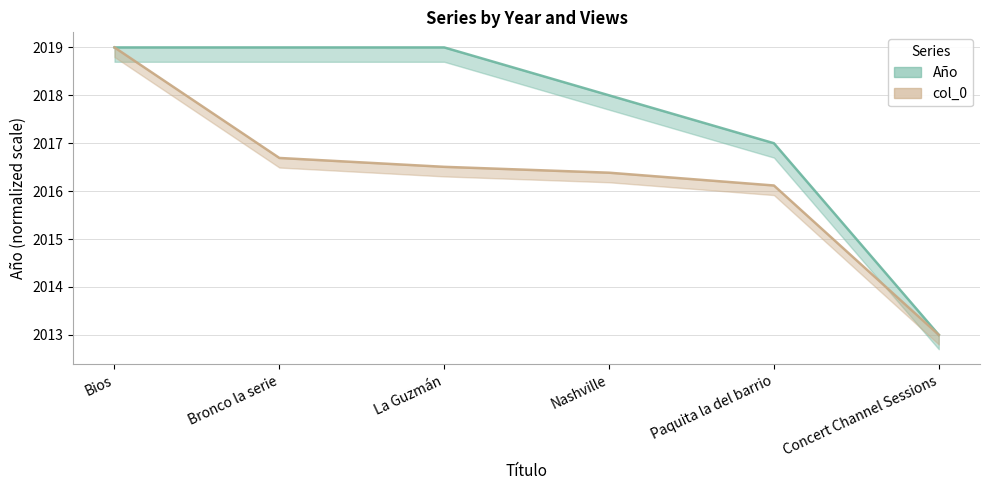

The col_0 series shows 2016.1 at Paquita la del barrio. True or false?

True